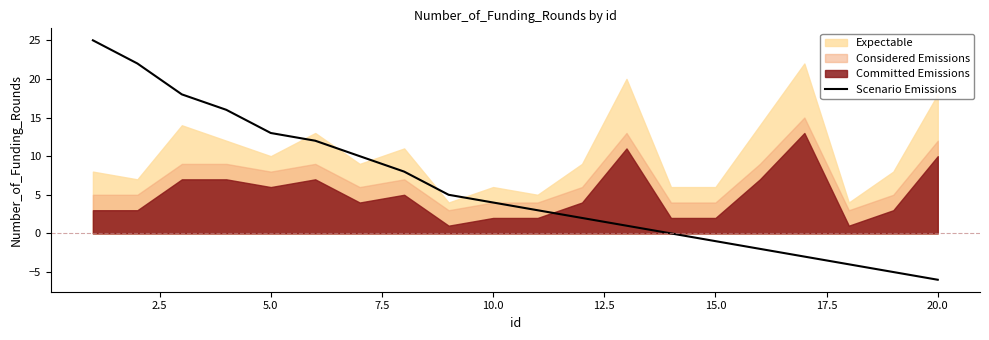

True or false: there are more than 0 points higher than both neighbors.

False